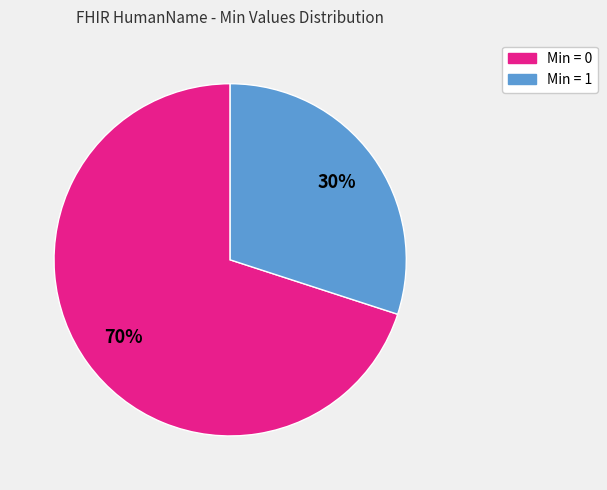

Is there a majority slice in this chart?

Yes